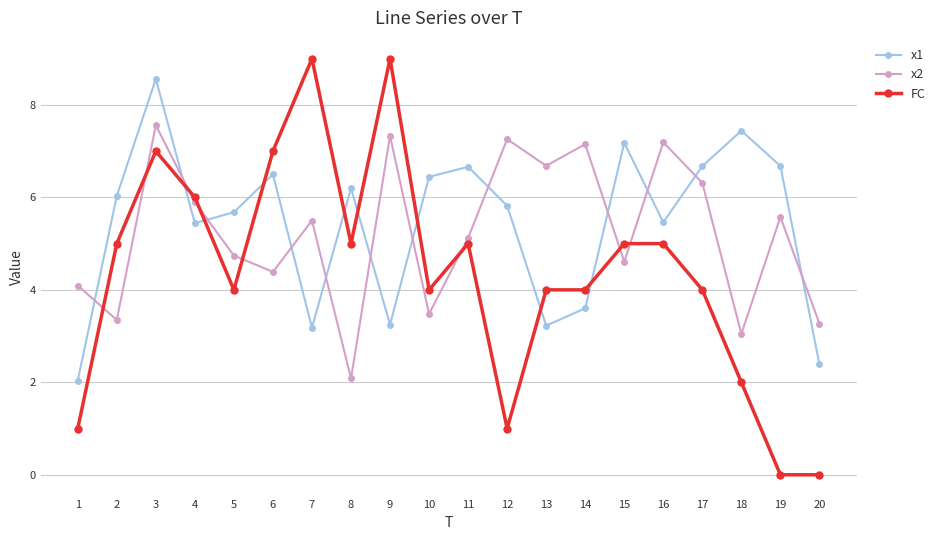

What is the average value of the x1 series?

5.4